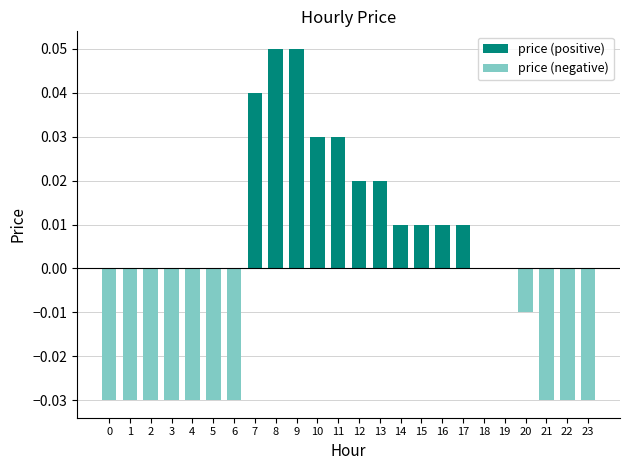

The chart shows a value of 0.0 at 7. True or false?

True